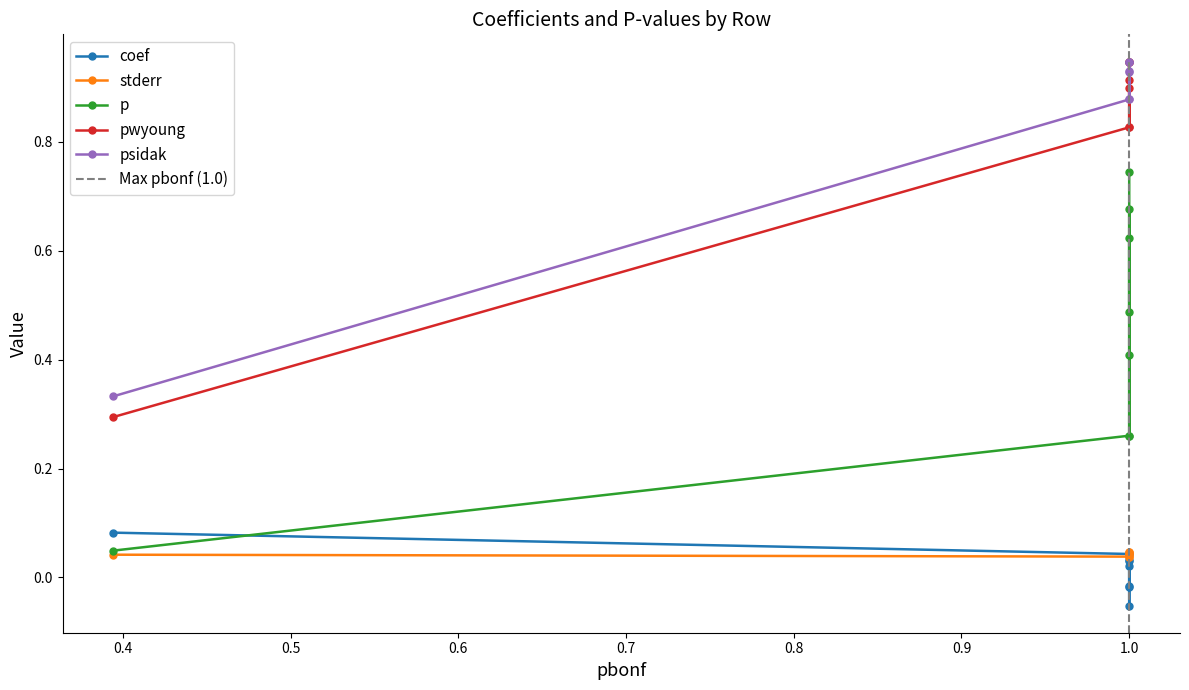

What is the highest value of the p series?

0.7